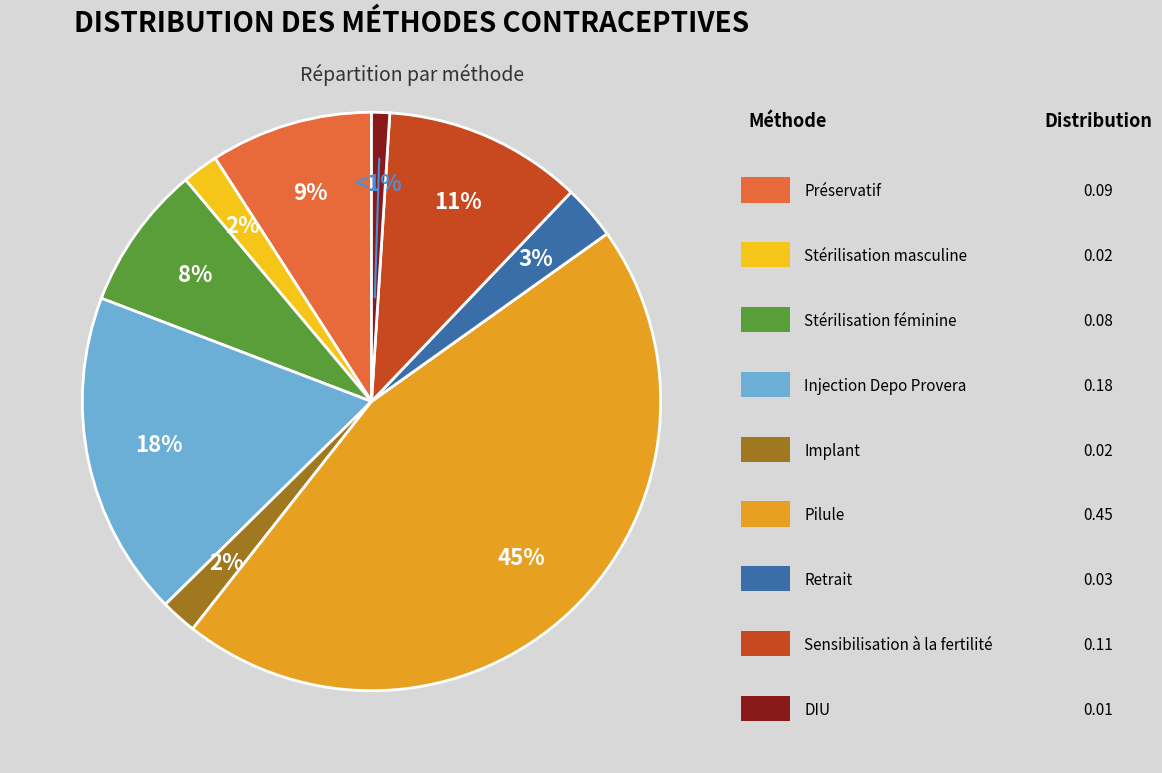

Does any single category account for the majority?

No